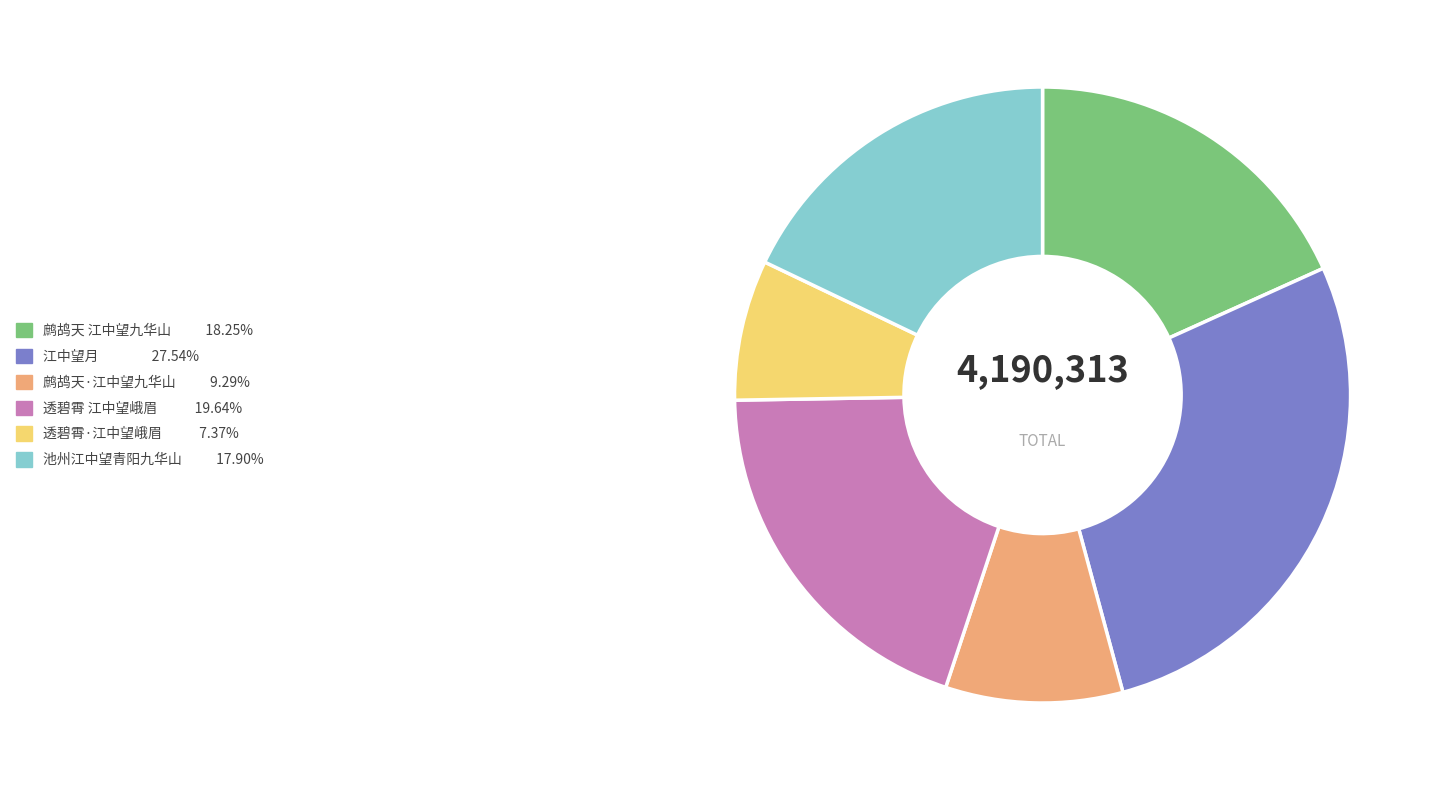

Does 池州江中望青阳九华山 represent more than half of the total?

No